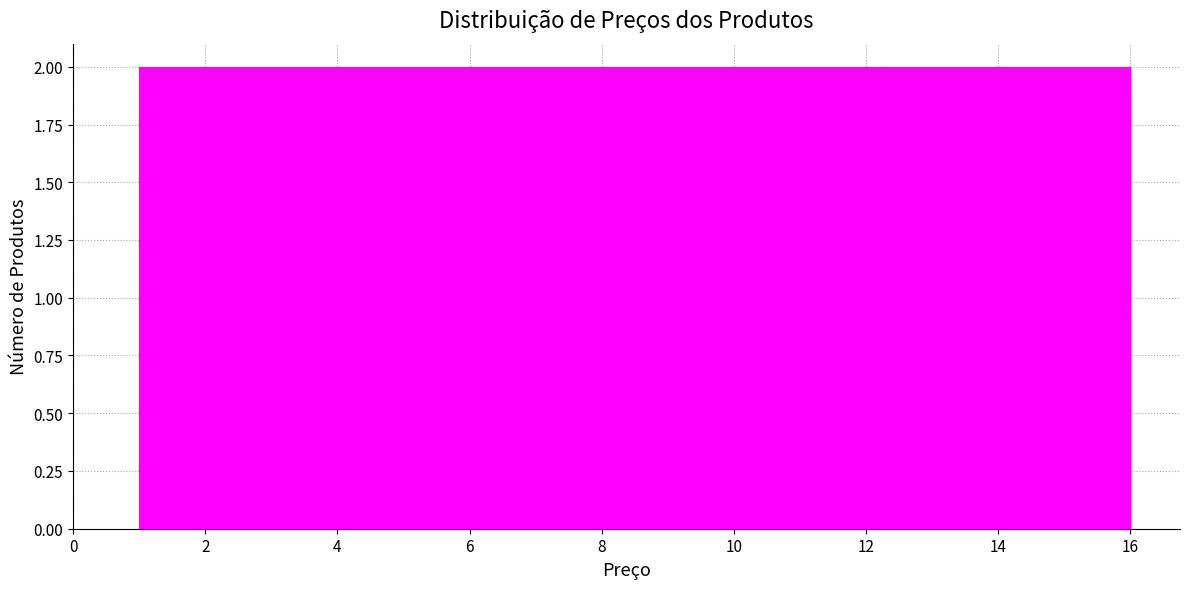

Reading left to right, transcribe this chart: for each bar, give the range it covers on the x-axis and its height. Neither the bar edges nor the heights are printed on the chart, so give them approximately, as read against the axes.

1.0 to 2.8: 2
2.8 to 4.8: 2
4.8 to 6.6: 2
6.6 to 8.6: 2
8.6 to 10.4: 2
10.4 to 12.2: 2
12.2 to 14.2: 2
14.2 to 16.0: 2